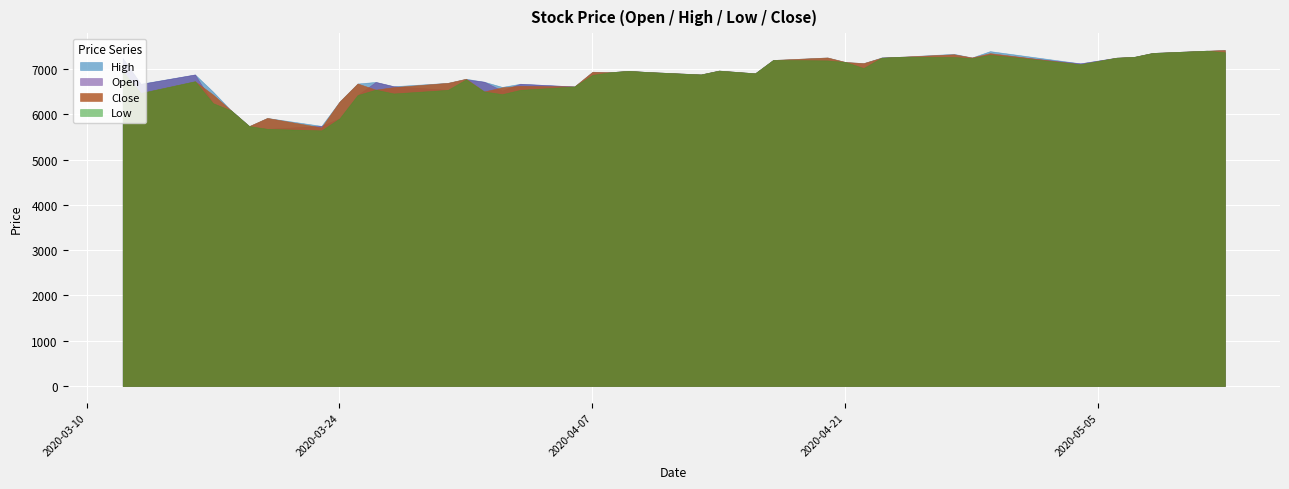

Which category has the lowest value in the Open series?

2020-03-20